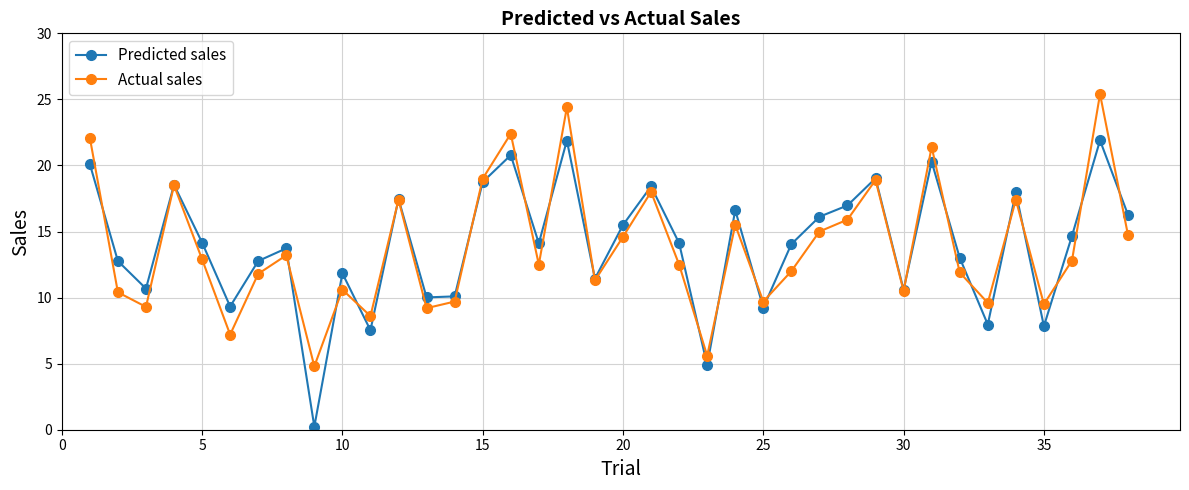

Which series has the widest spread of values?

Predicted sales